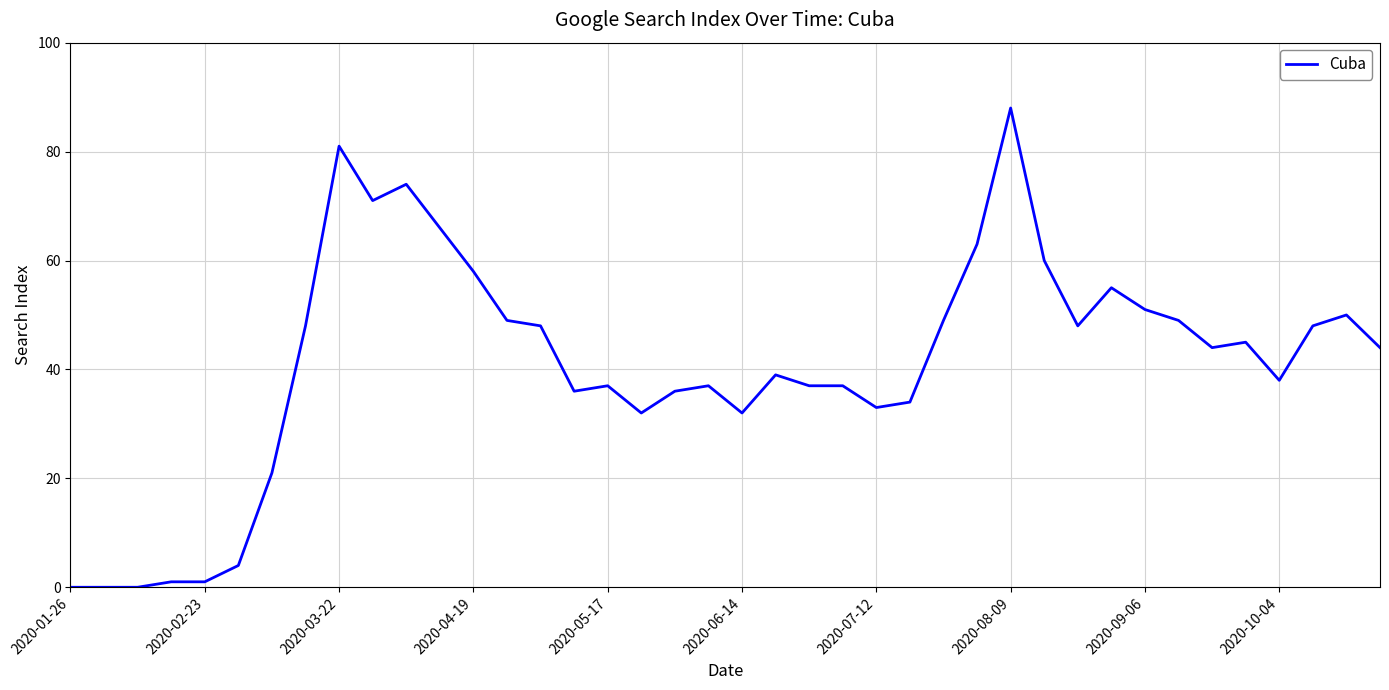

What is the greatest value displayed?

88